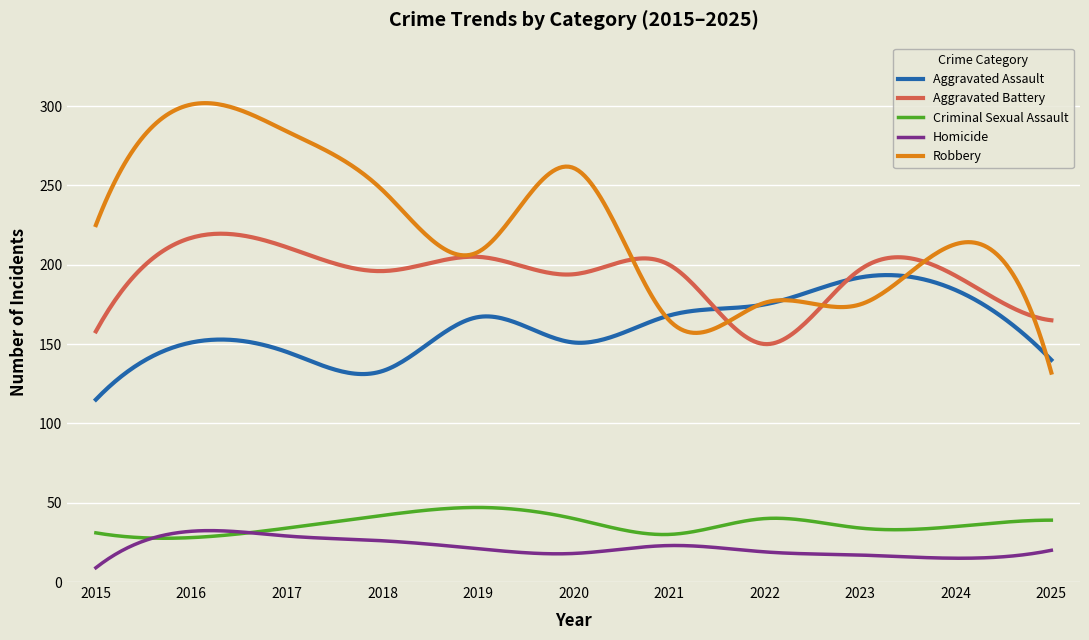

How many lines are shown in the chart?

5